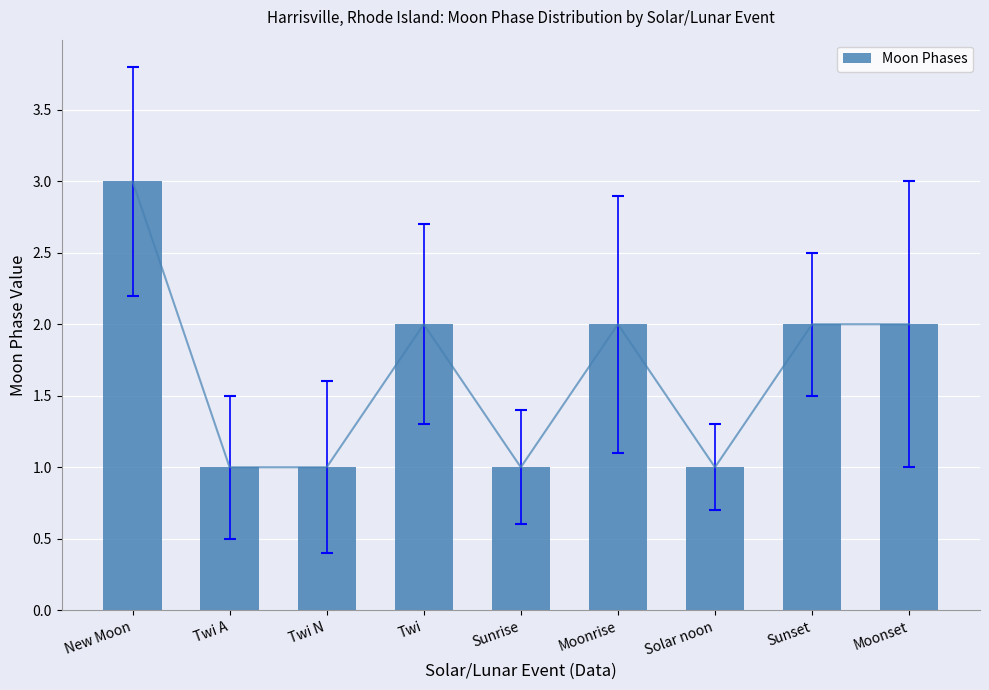

What position from the left is Sunrise?

5